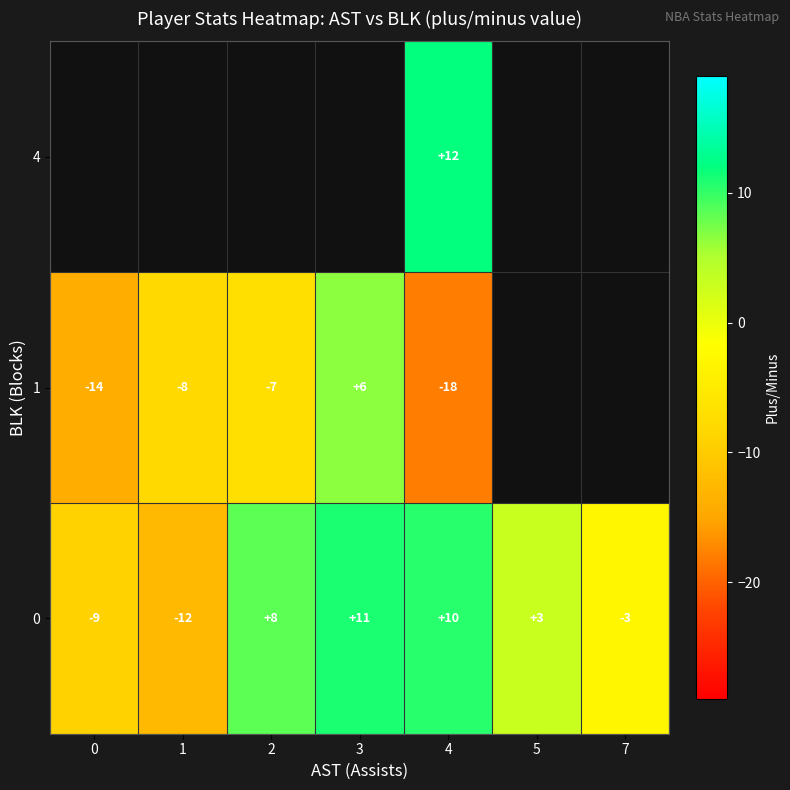

At how many categories does at least one series exceed -6?

5